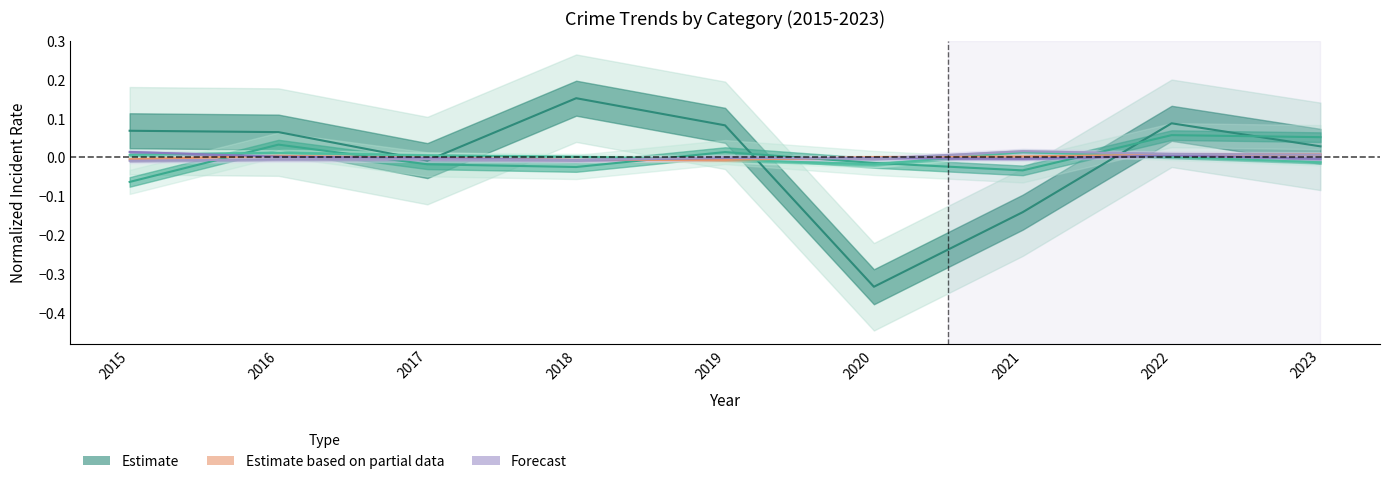

After their last crossing, which series has the higher values: Robbery or Theft?

Theft